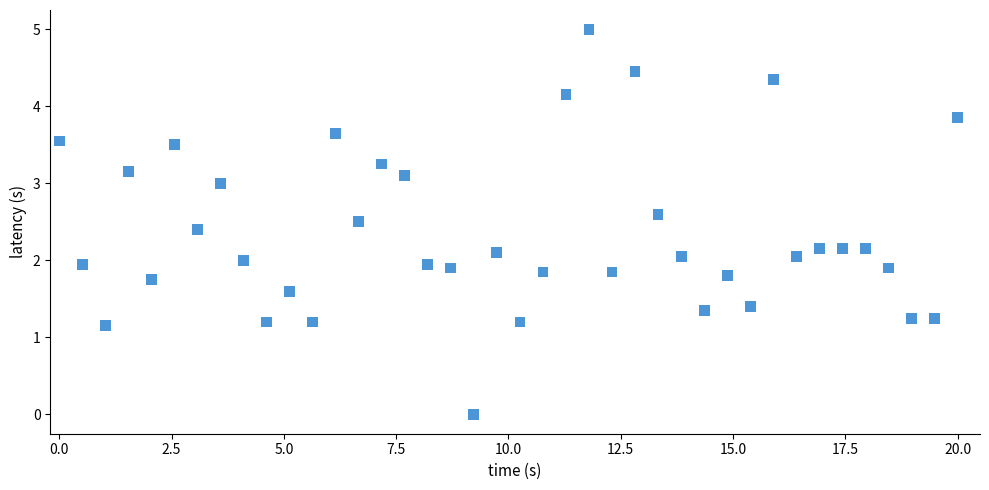

What is the range of X values (max minus min)?

20.0